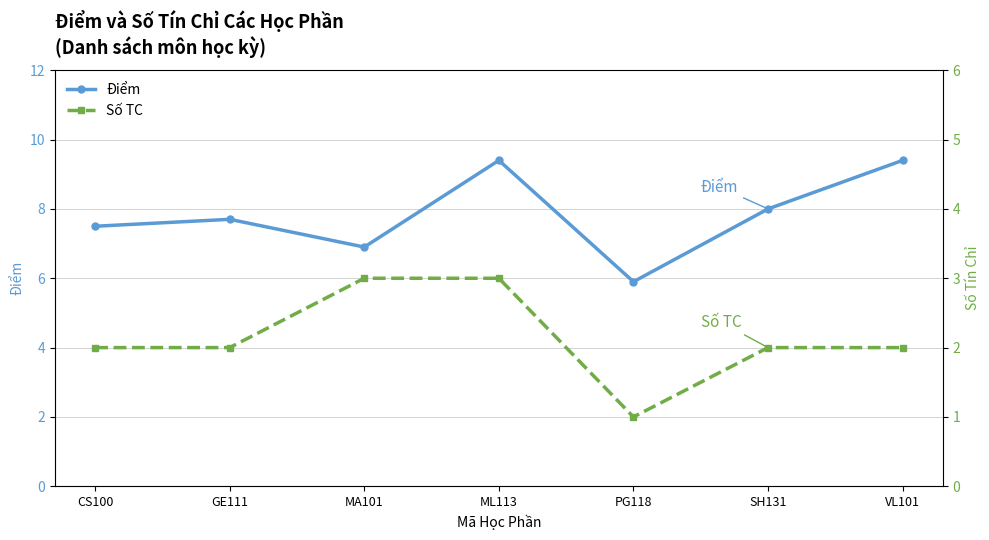

Reading left to right, what are all the values shown in this chart?

Điểm: 7.5	7.7	6.9	9.4	5.9	8.0	9.4
Số TC: 2.0	2.0	3.0	3.0	1.0	2.0	2.0